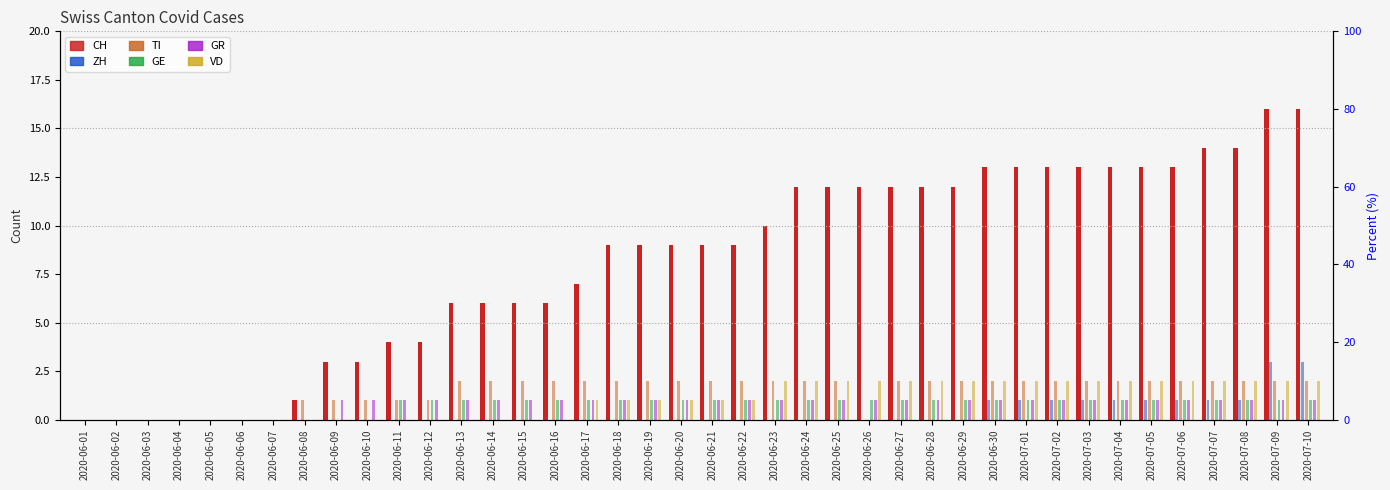

Are the bars grouped side by side (vs. stacked)?

Yes